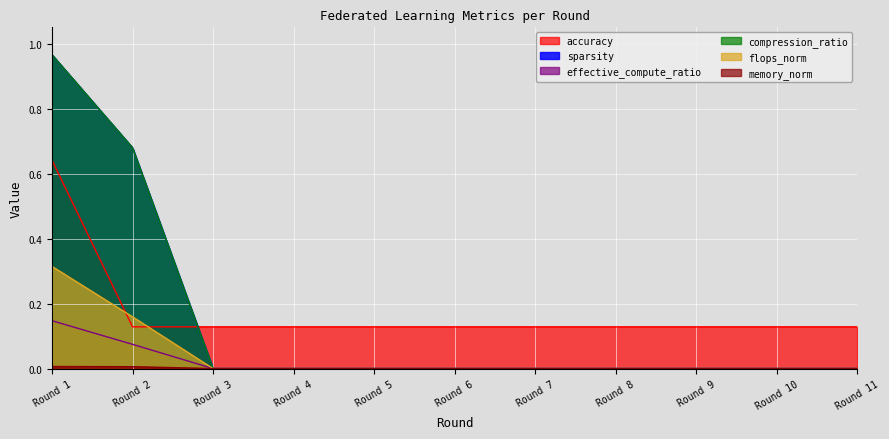

What is the value of the accuracy point at the 9th from the left?

0.1